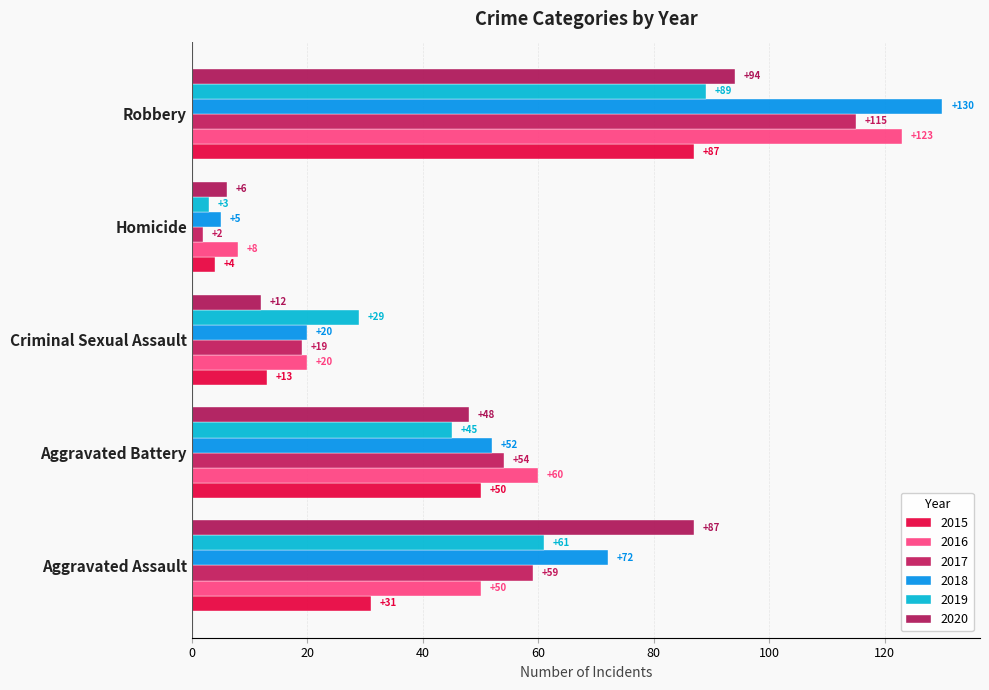

Is it true that 2017 equals 59 at Aggravated Assault?

True